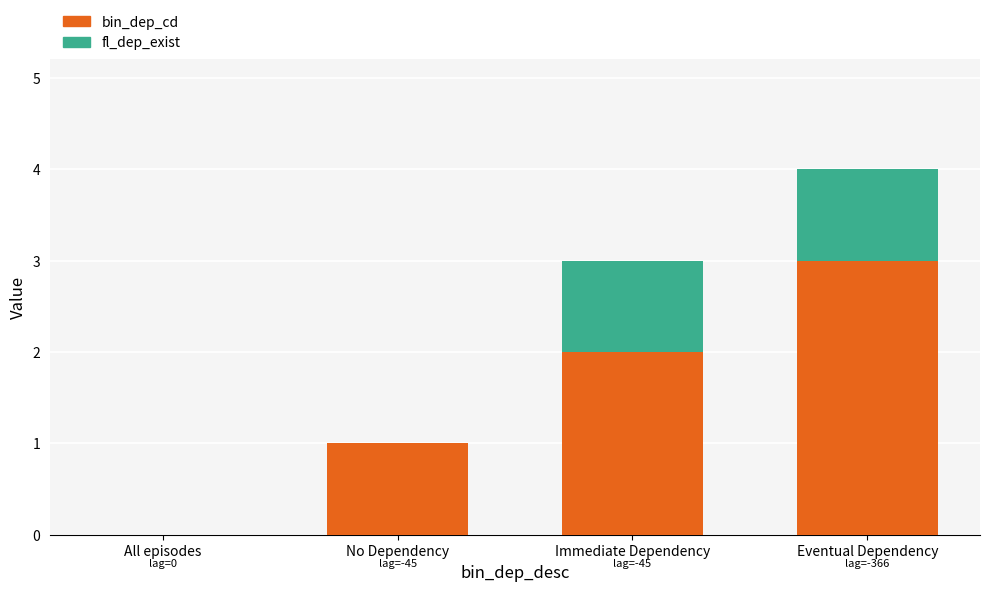

Is it true that bin_dep_cd equals 1 at Eventual Dependency?

False